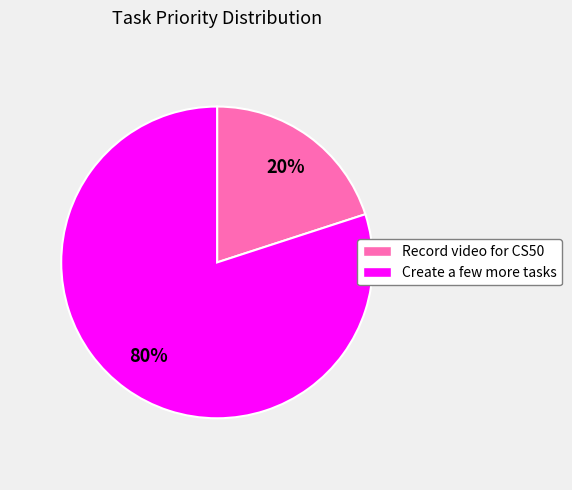

What is the ratio of the value at Create a few more tasks to the value at Record video for CS50?

4.0